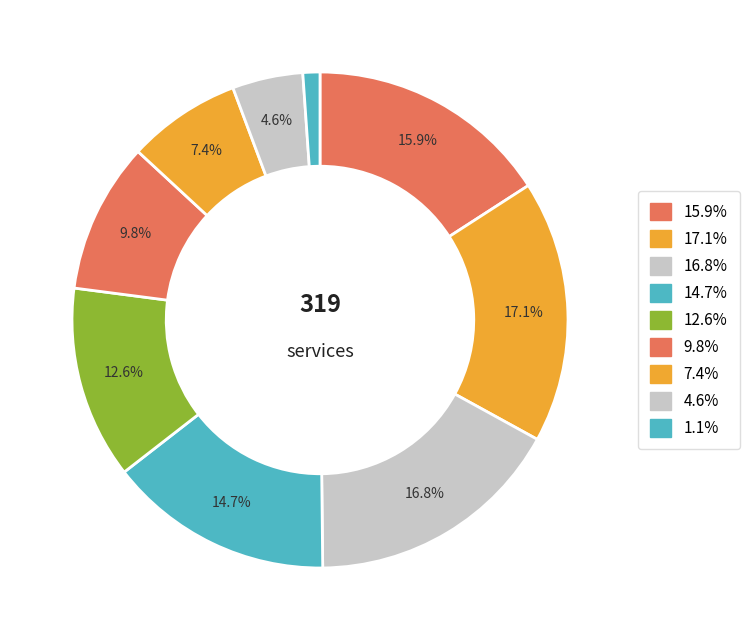

Count the number of slices in the pie.

9